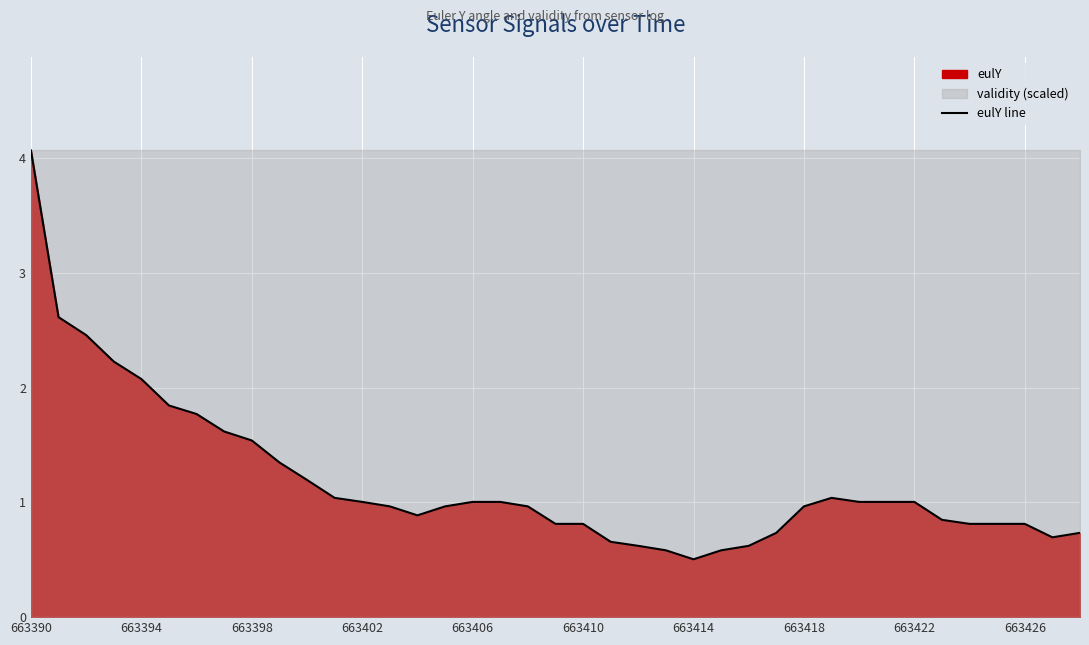

How many lines are shown in the chart?

1